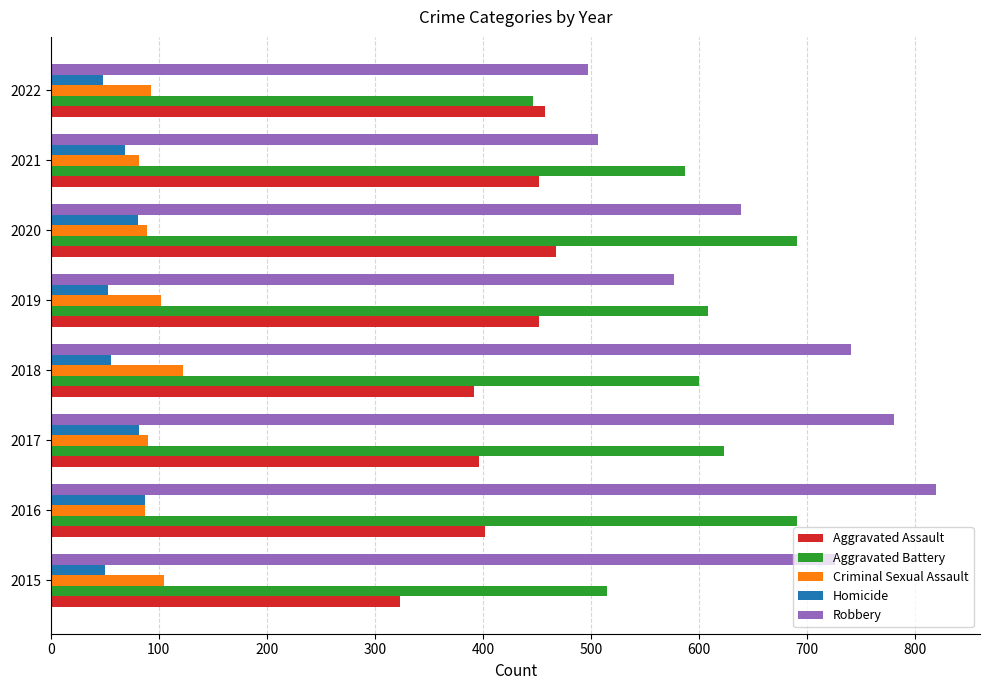

What is the maximum value shown in the chart?

819